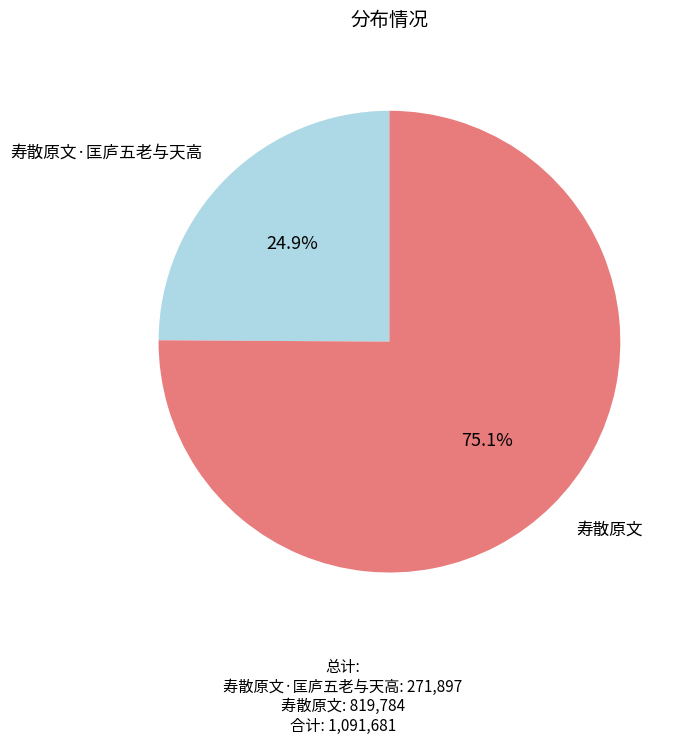

Does any single category account for the majority?

Yes